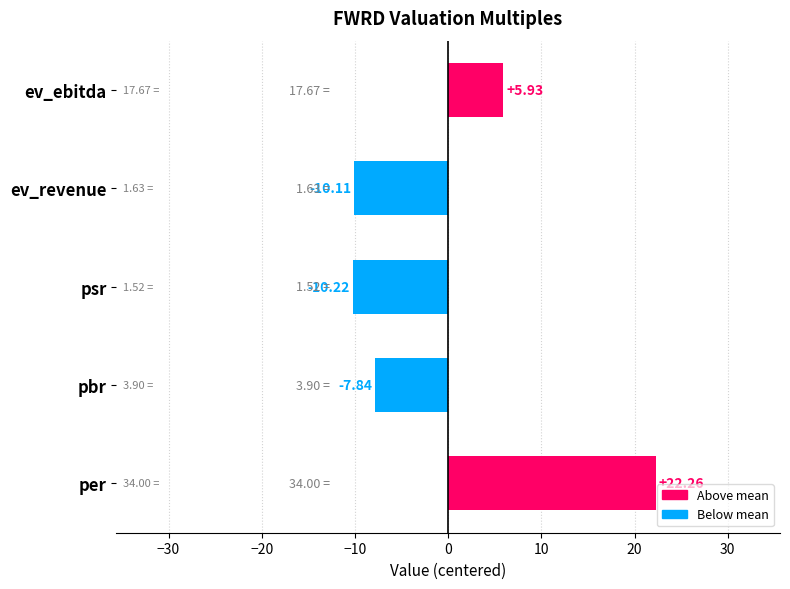

Which category has the lowest value across all series?

psr